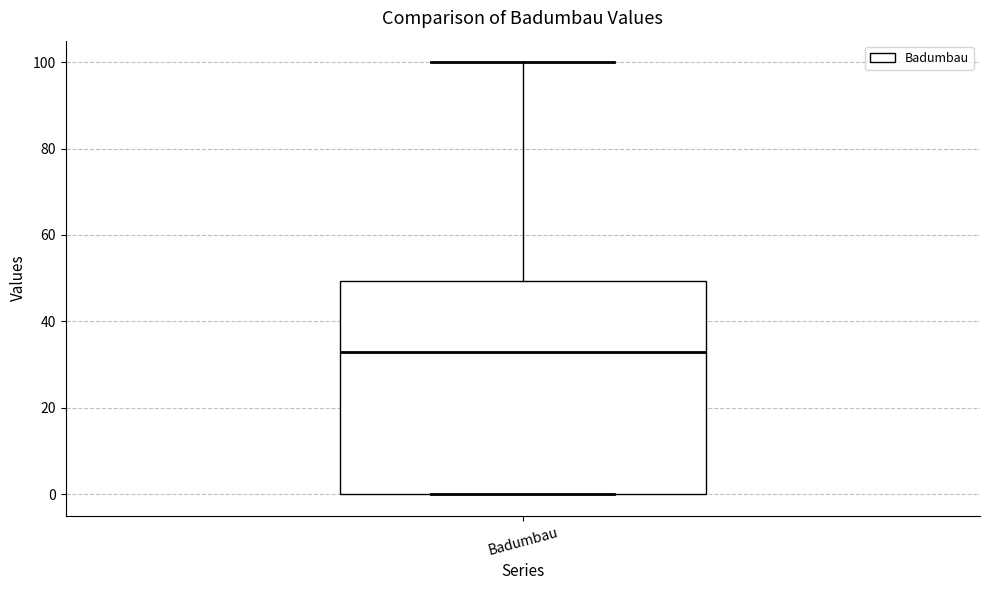

Where does the upper whisker of the box for Badumbau end on the y-axis? The values are not printed on the chart, so give them approximately, as read against the axis.

100